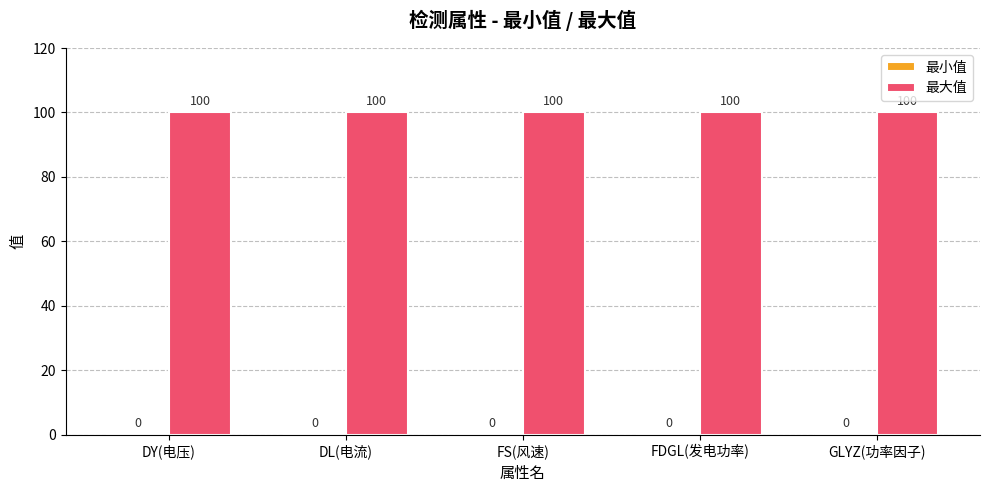

At GLYZ(功率因子), list the series in order from smallest to largest.

最小值, 最大值